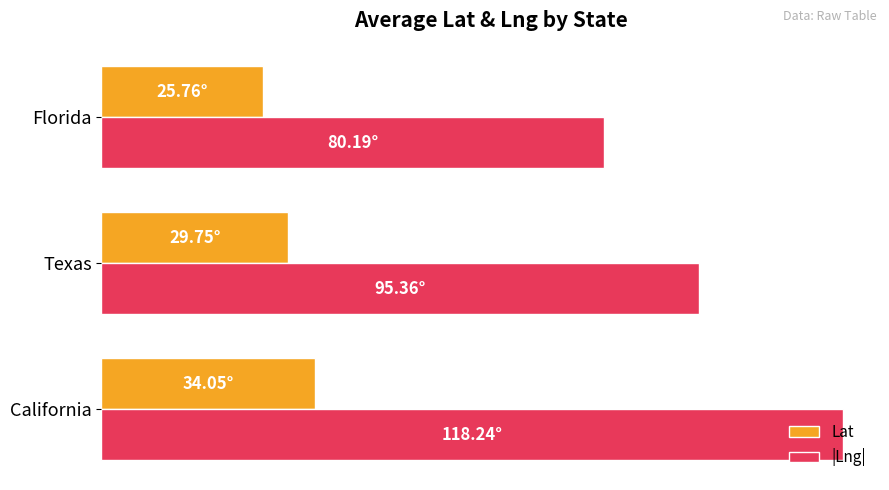

What are all the series names shown in the legend?

Lat, |Lng|